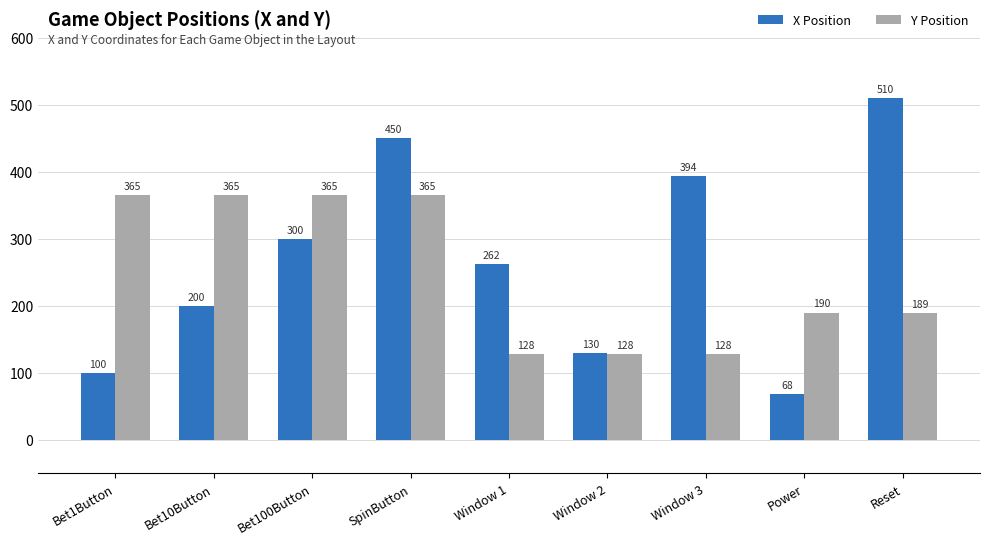

What position from the left is Power?

8